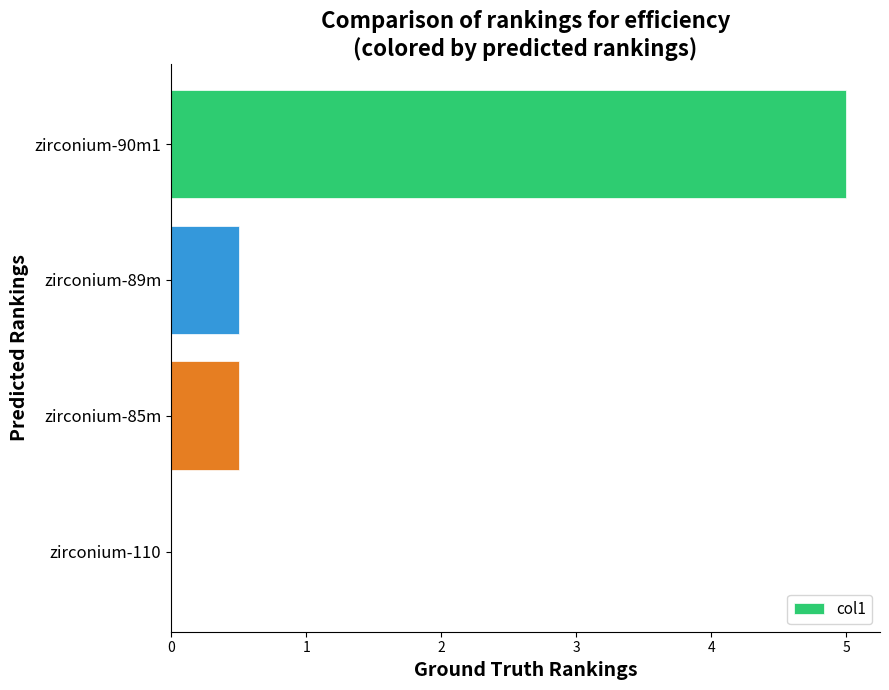

How many values are above zero?

3